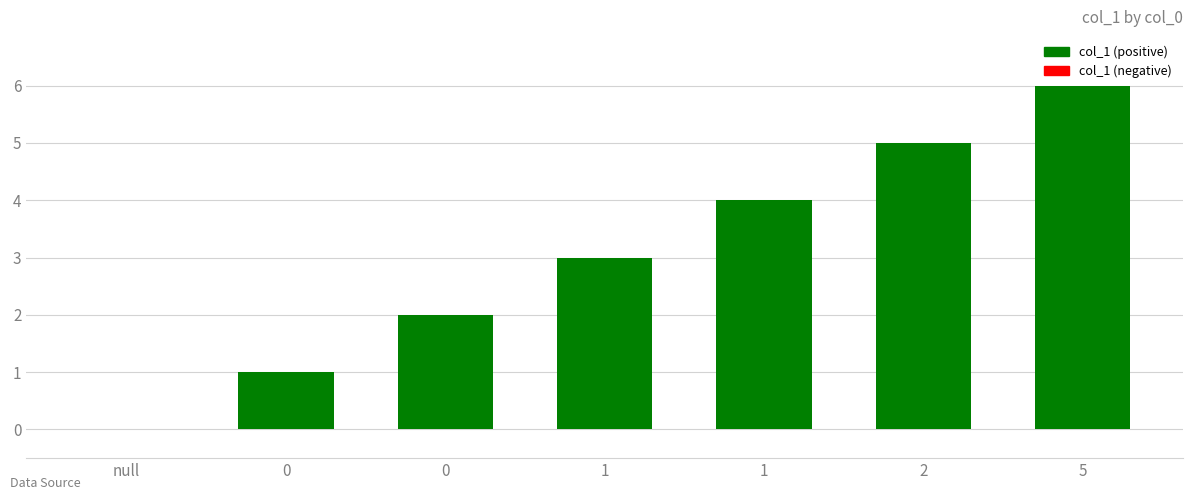

Count the number of data series in this chart.

1